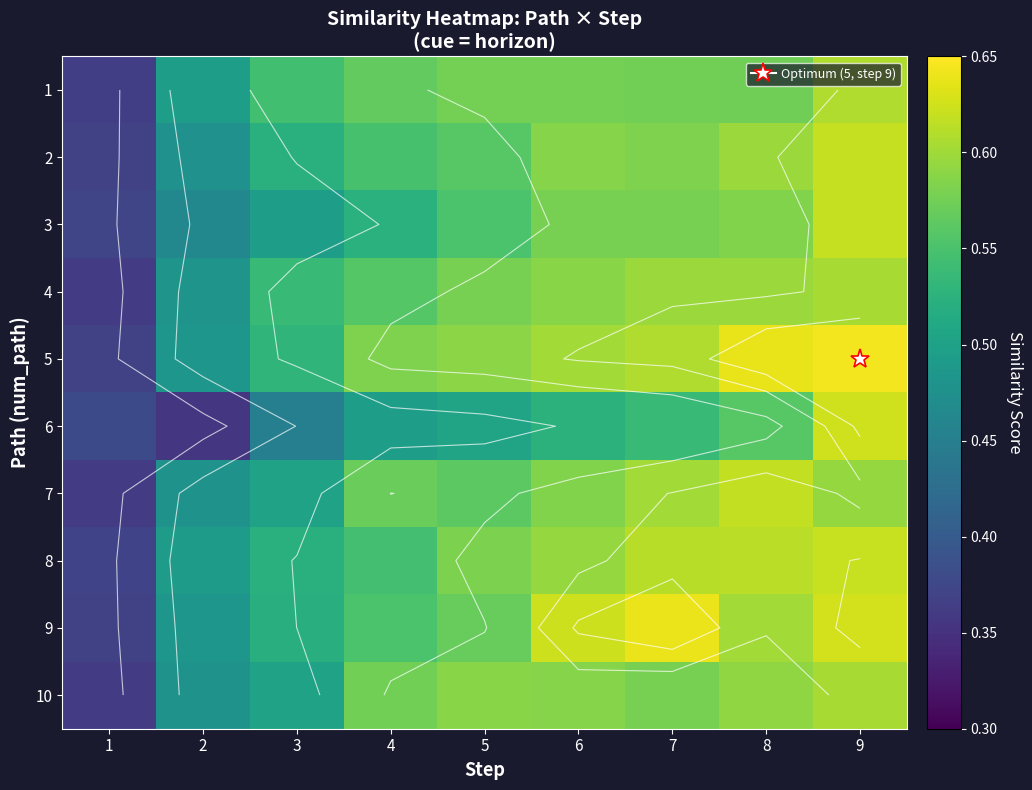

Is the value of 5 at 6 greater than the value of 6 at 4?

Yes